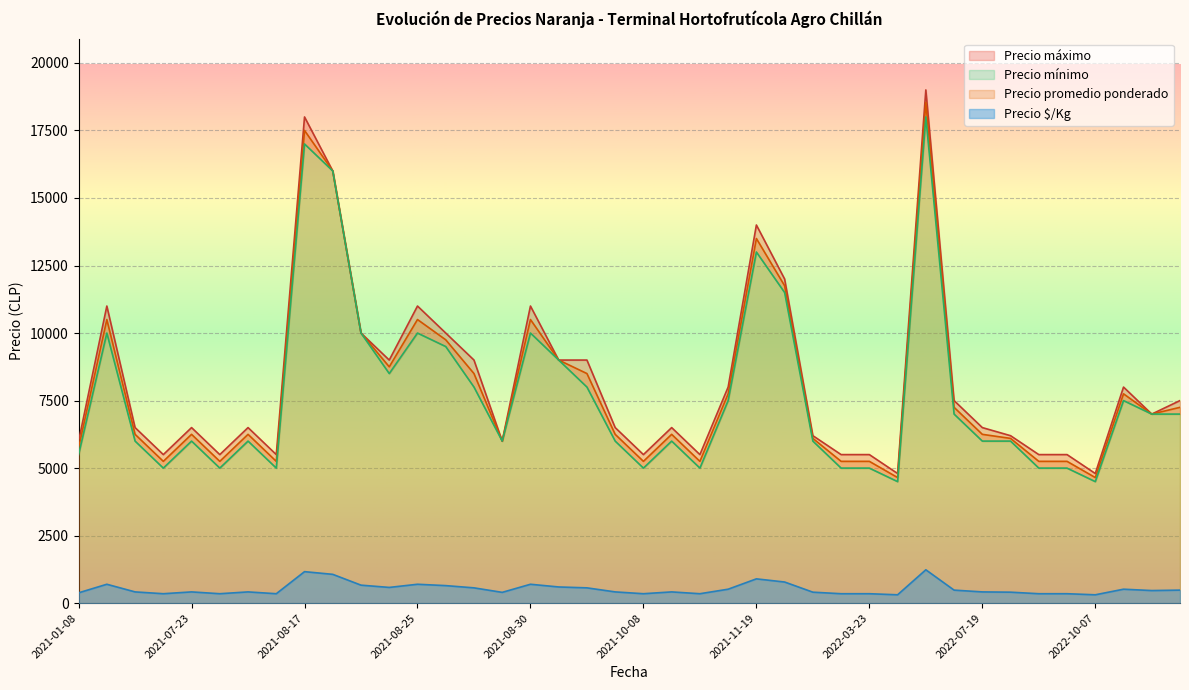

True or false: Precio mínimo and Precio promedio ponderado intersect in this chart.

False